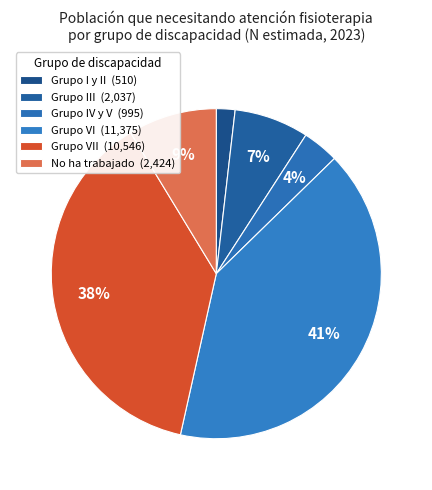

Count the number of slices in the pie.

6